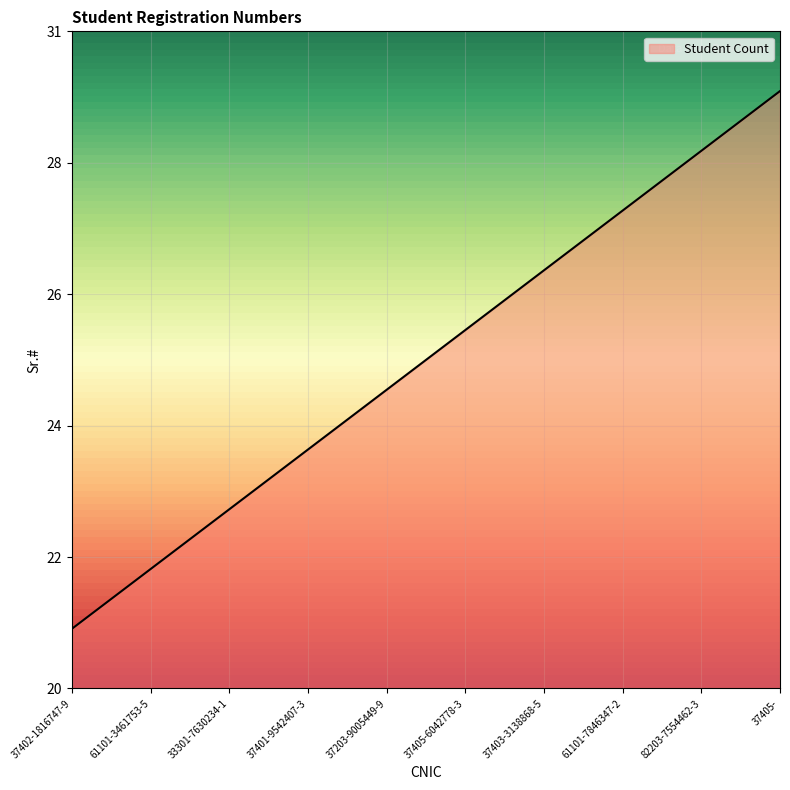

What is the difference between the maximum and second lowest values?

8